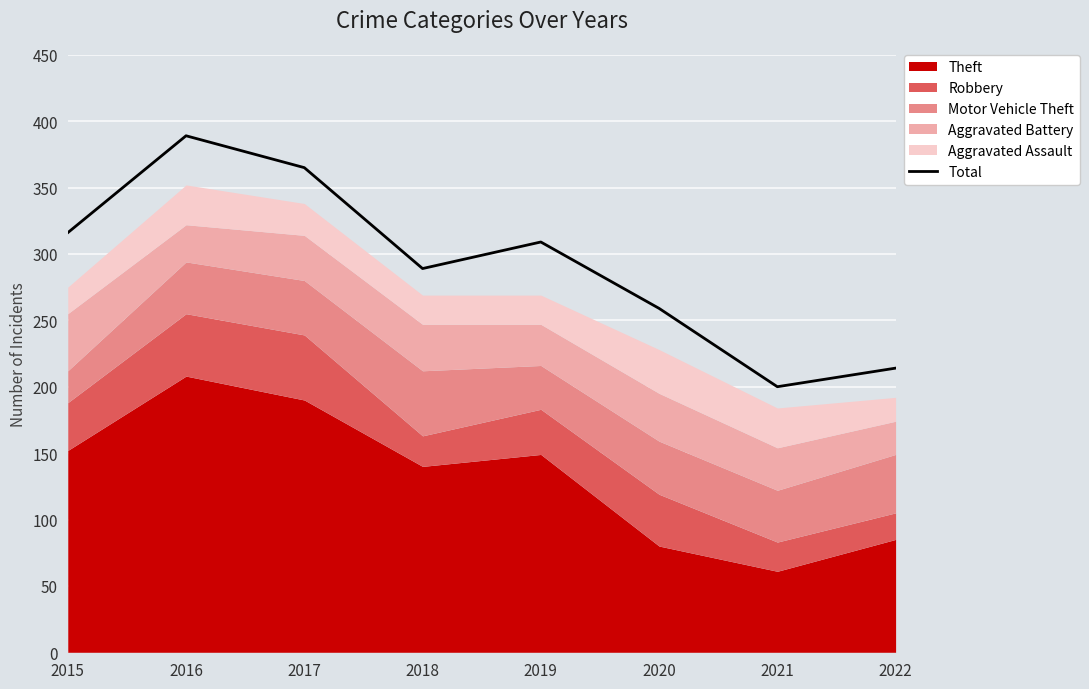

How many values are between 259 and 365?

5